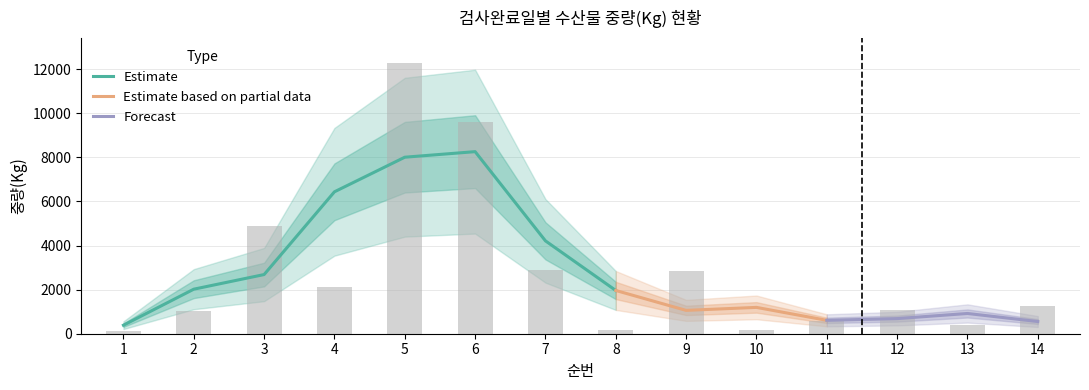

How many bars are there in total?

14